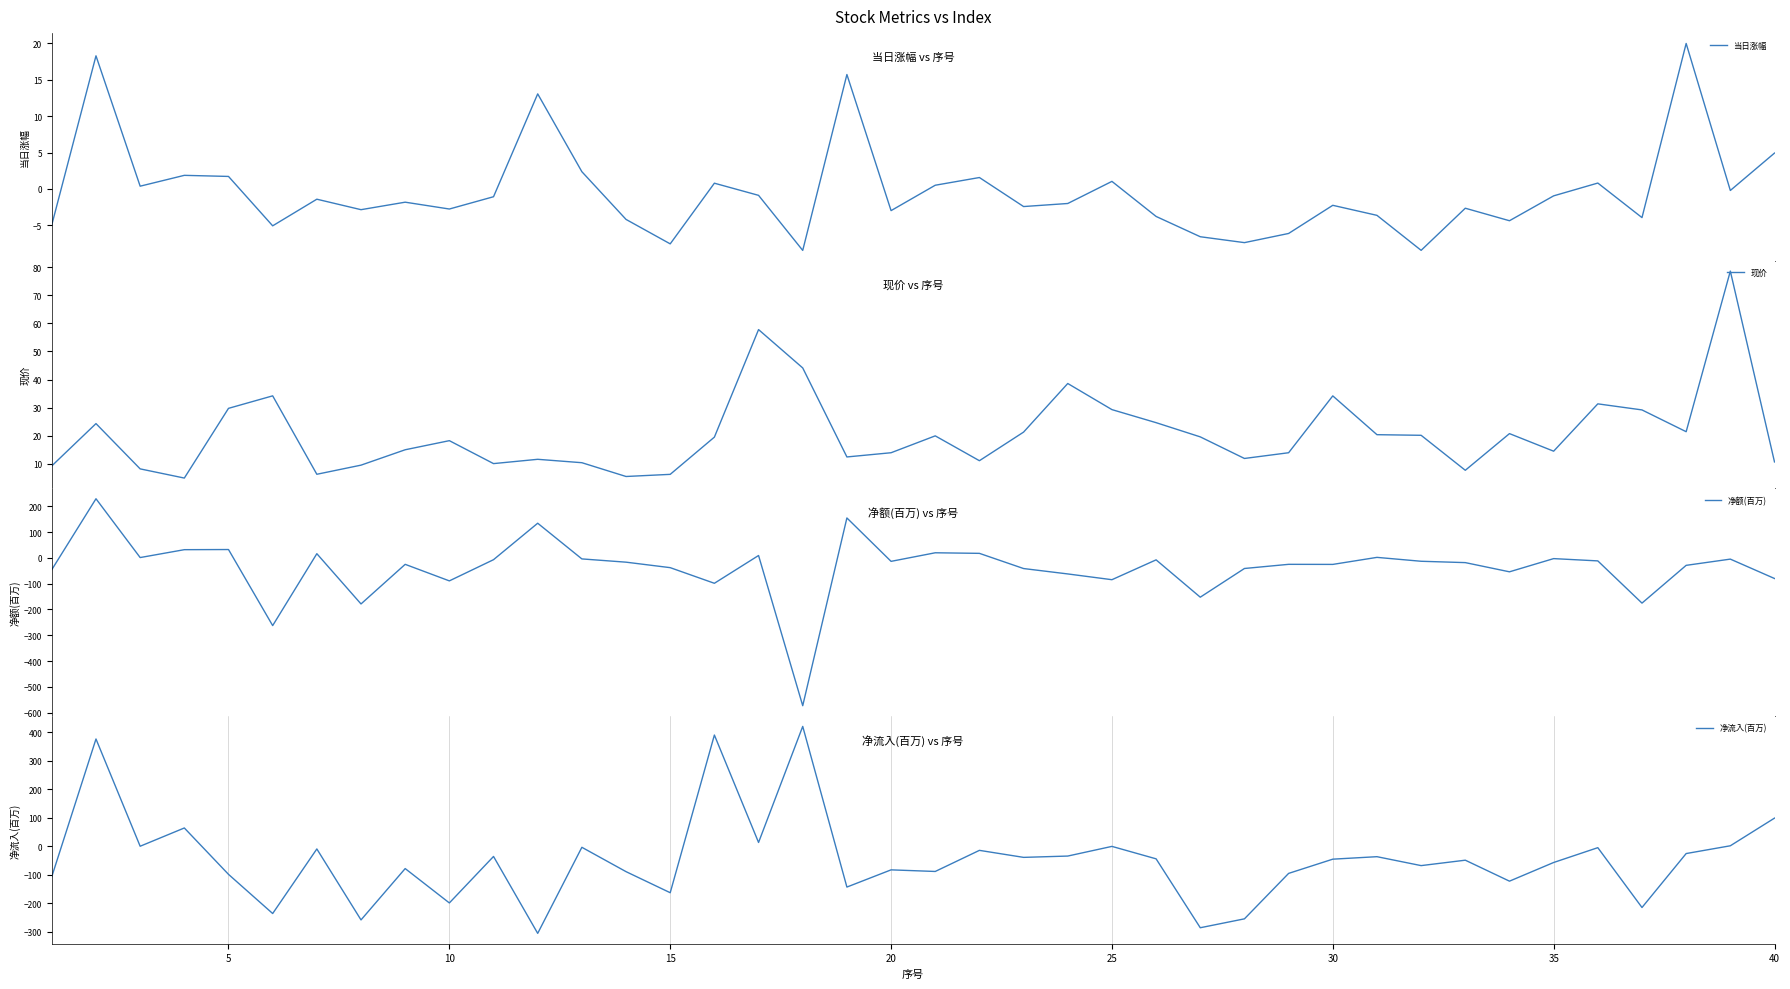

How many data points does each series have?

40